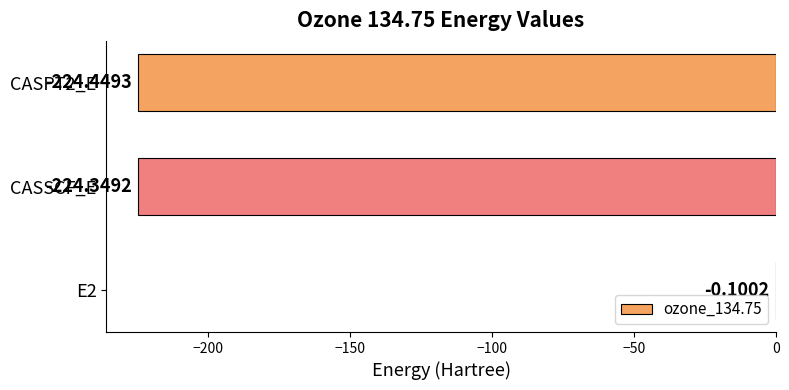

Count the number of data series in this chart.

1